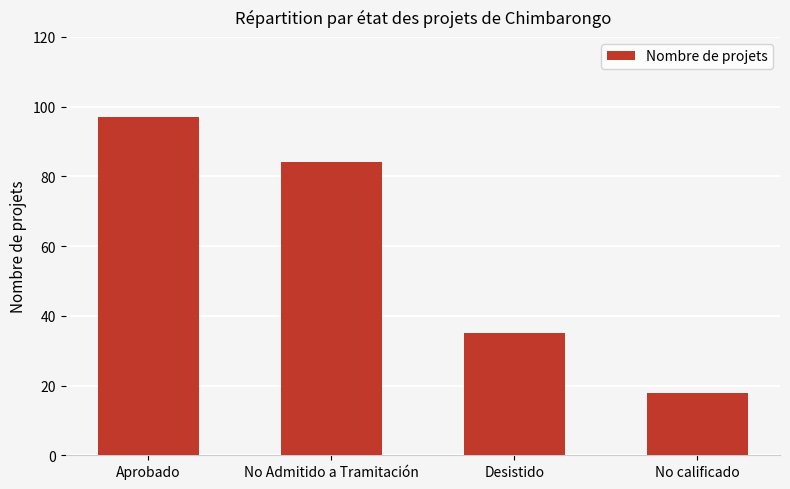

At which label does the data first exceed 84?

Aprobado